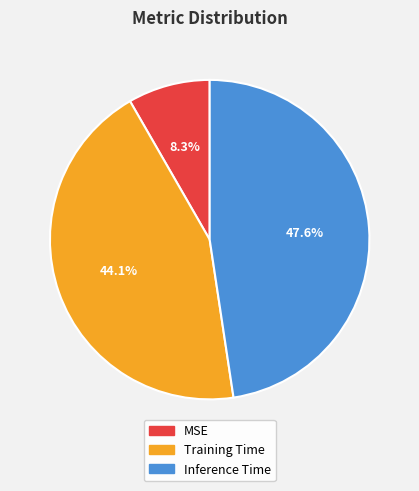

Which has a higher value, Training Time or MSE?

Training Time